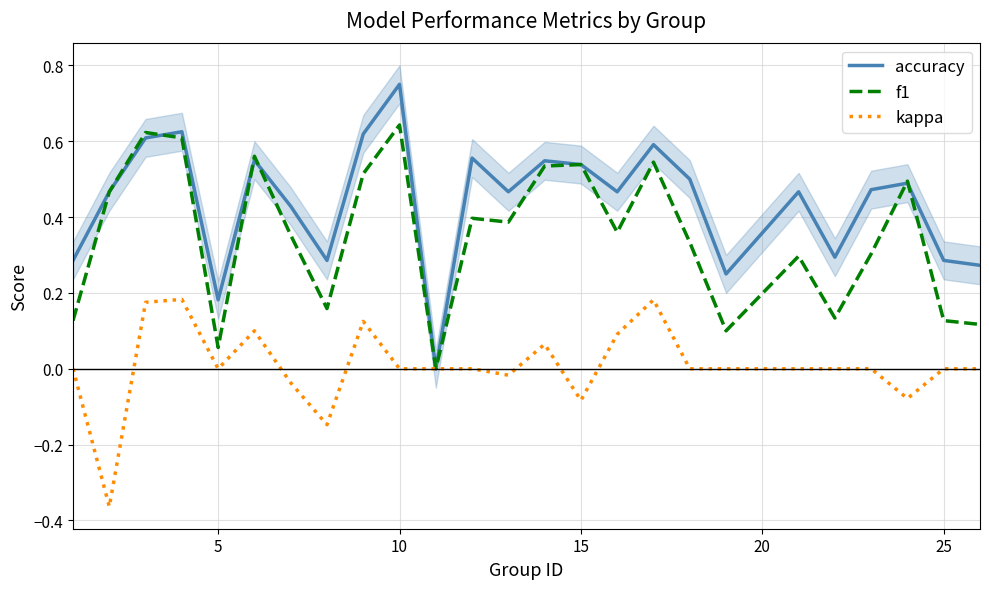

Which category has the highest value in the accuracy series?

10